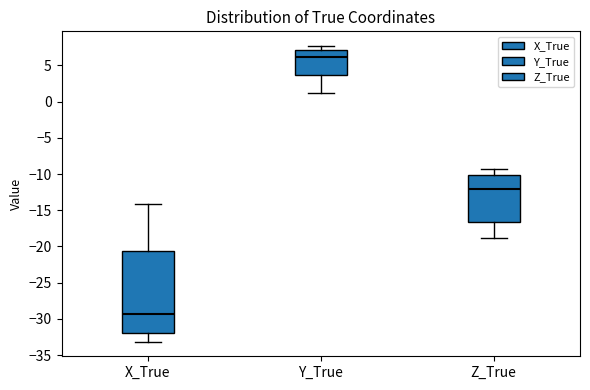

Comparing the boxes themselves (not the whiskers), which one is the tallest?

X_True